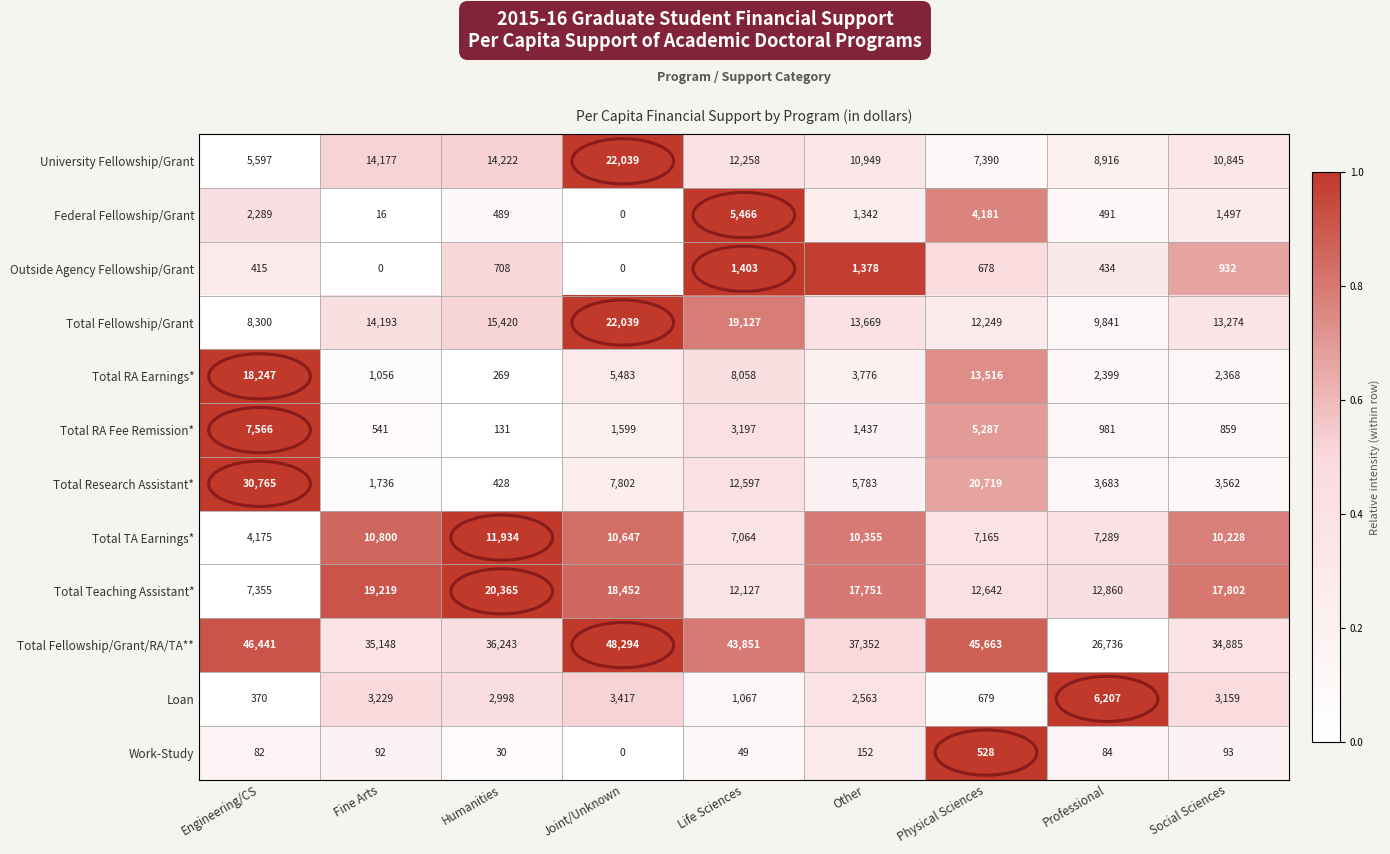

Which series has the widest spread of values?

Total Research Assistant*